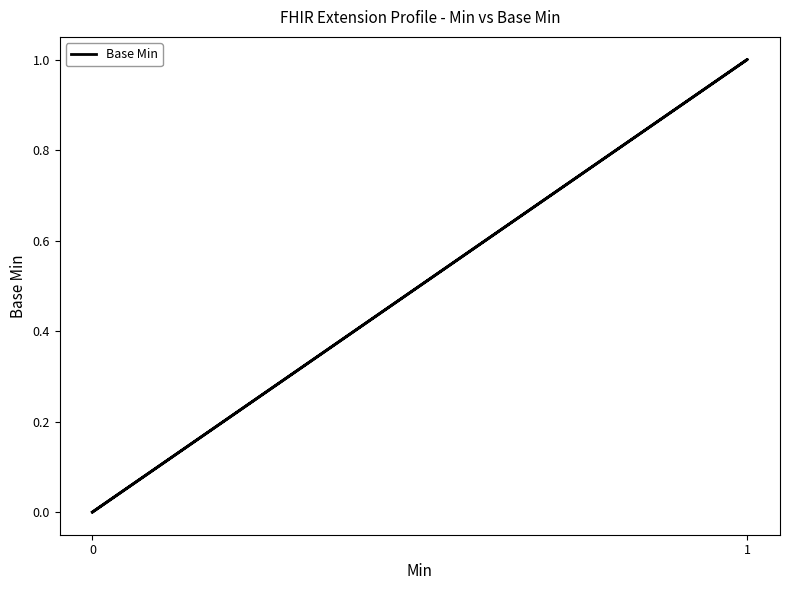

True or false: there are more than 2 points higher than both neighbors.

False